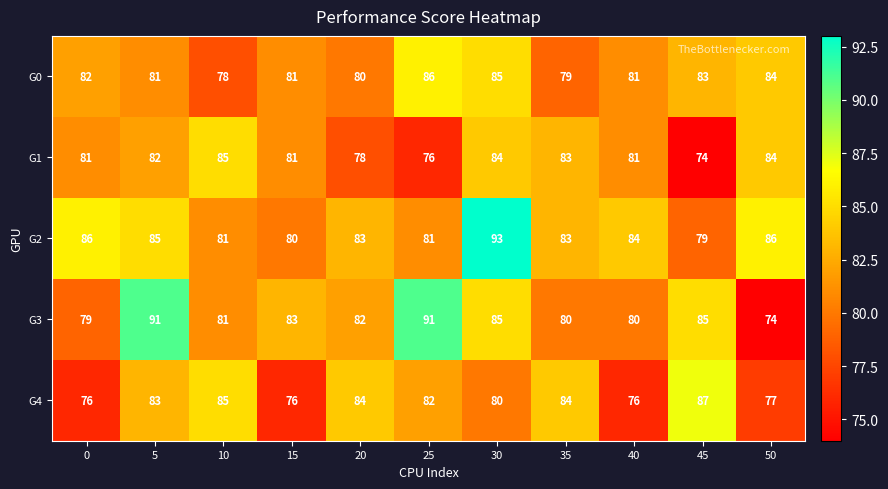

What value does the G0 series have at 45?

83